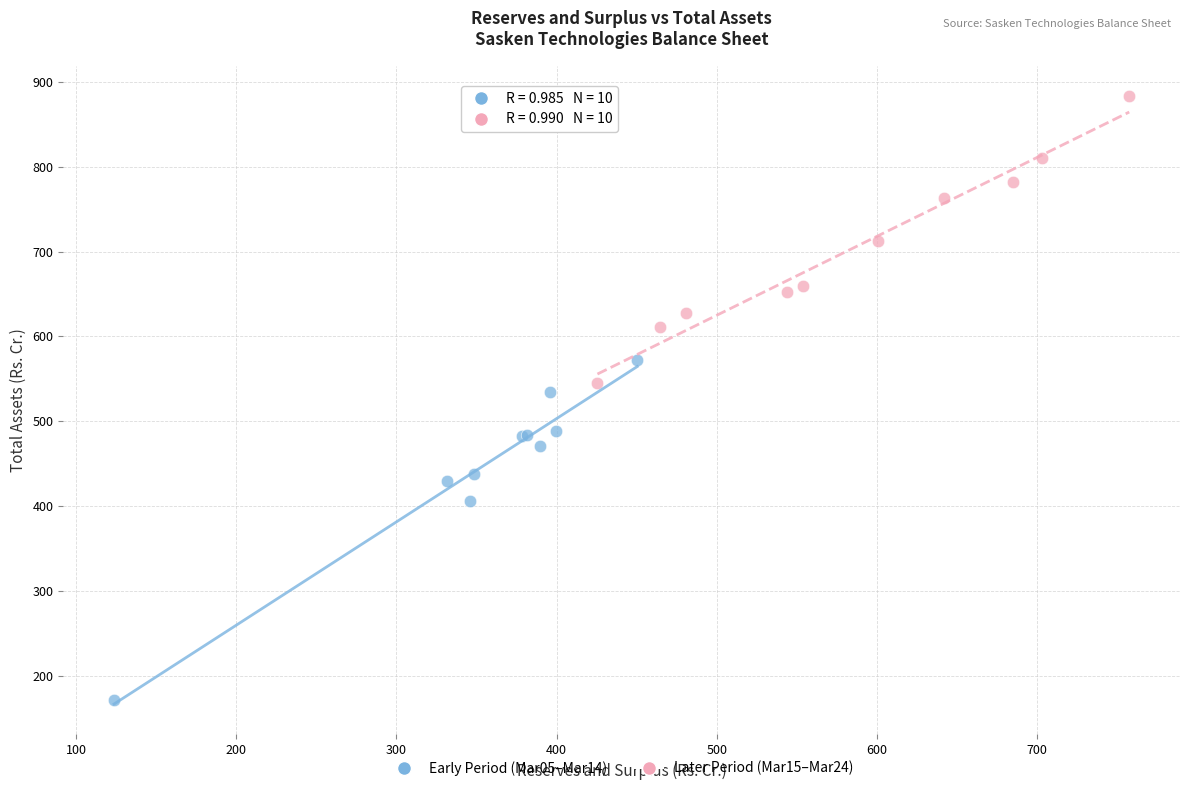

Which series has the largest Y range (max minus min)?

Early Period (Mar05–Mar14)